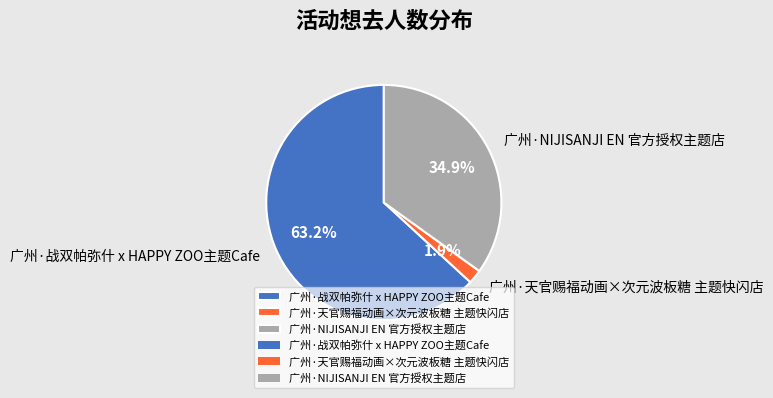

How many segments does this pie chart have?

3